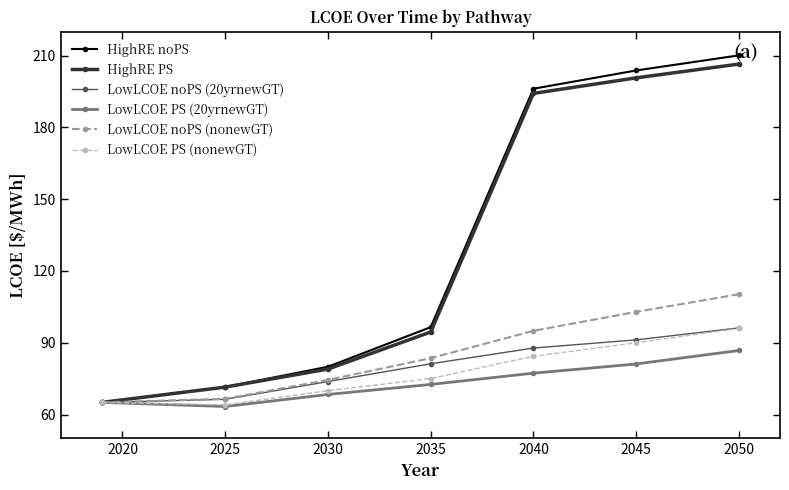

What is the minimum value for LowLCOE PS (20yrnewGT)?

63.4